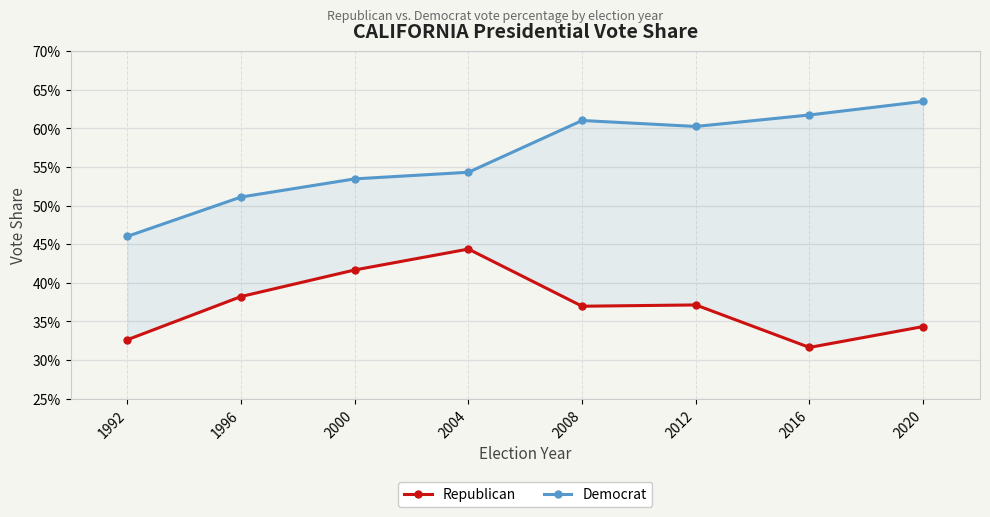

Count the number of data series in this chart.

2